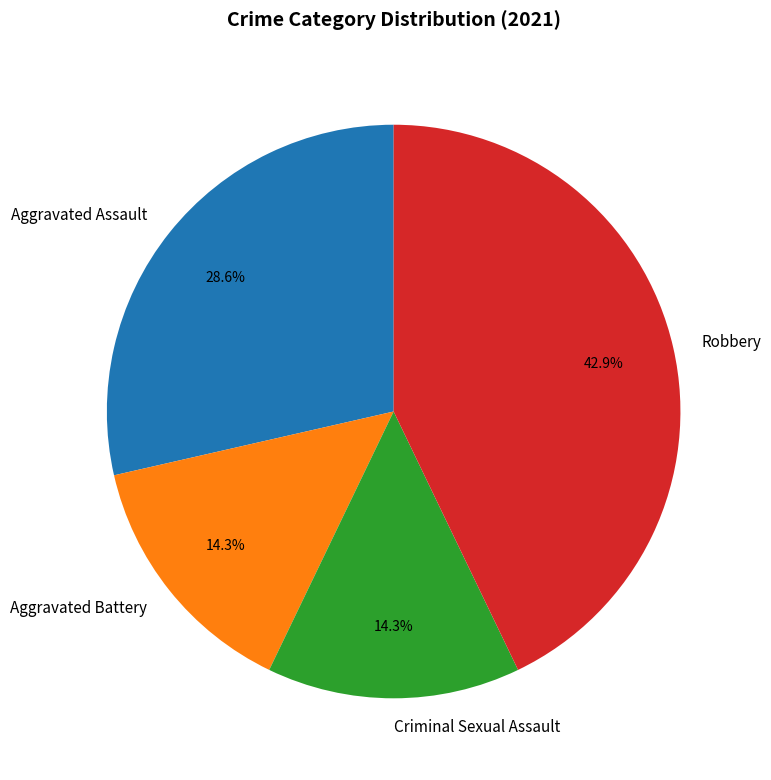

What is the largest slice in the pie chart?

Robbery